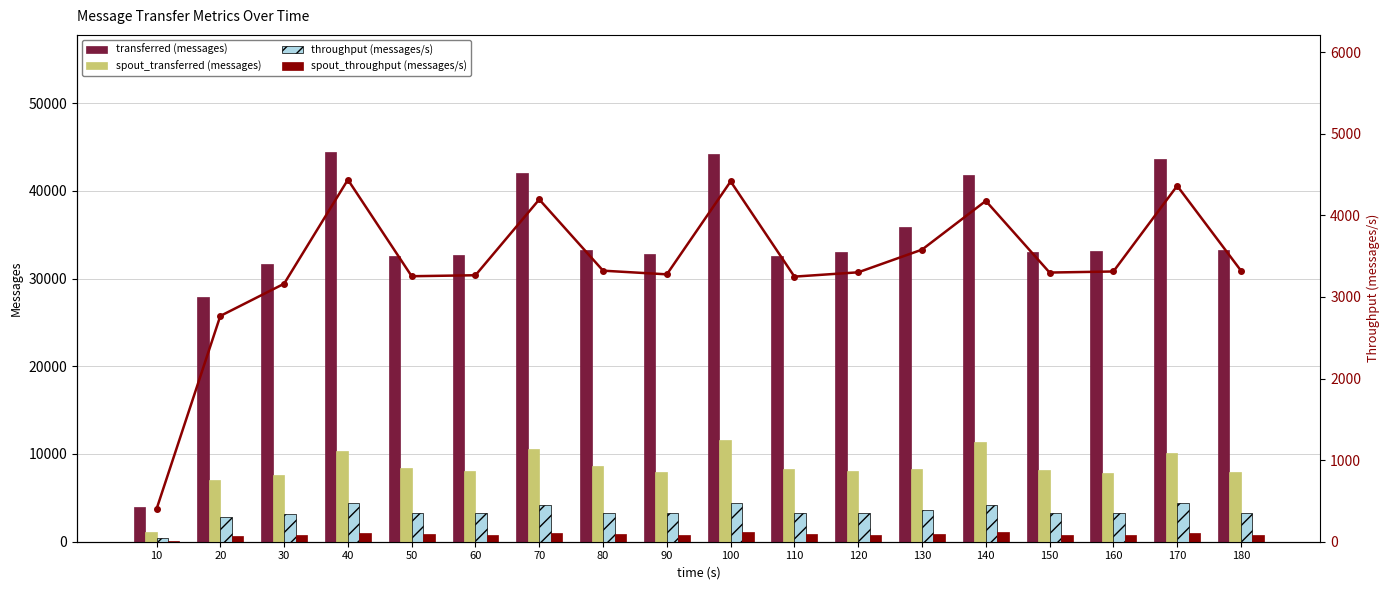

At how many categories does at least one series exceed 12293?

17